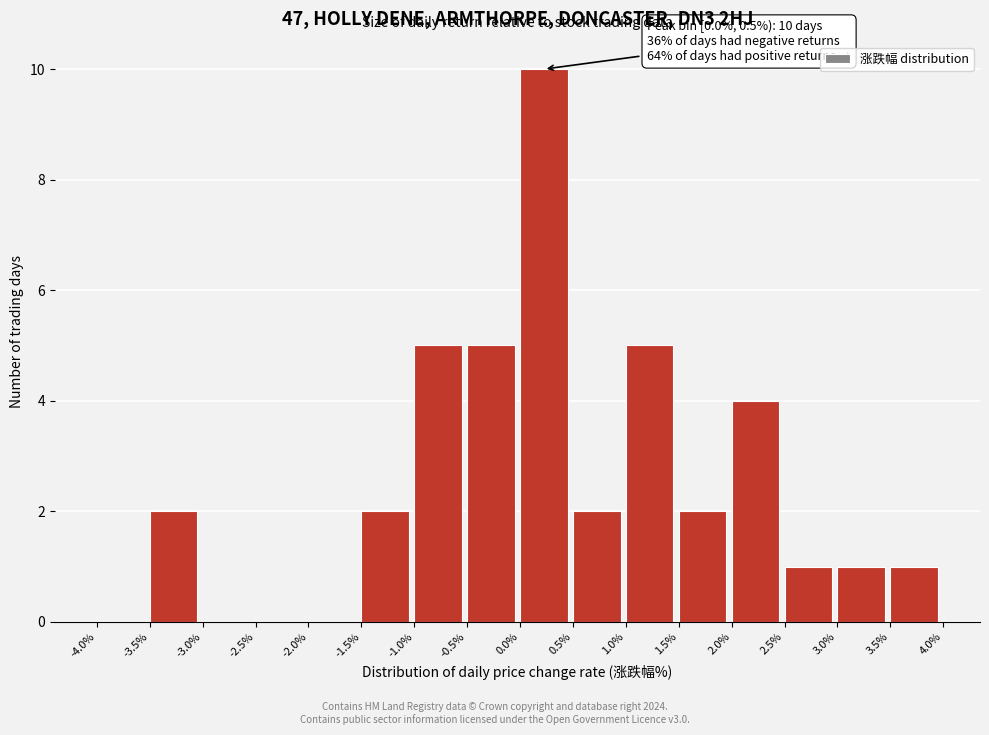

Which range on the x-axis has the tallest bar?

0.0% to 0.5%